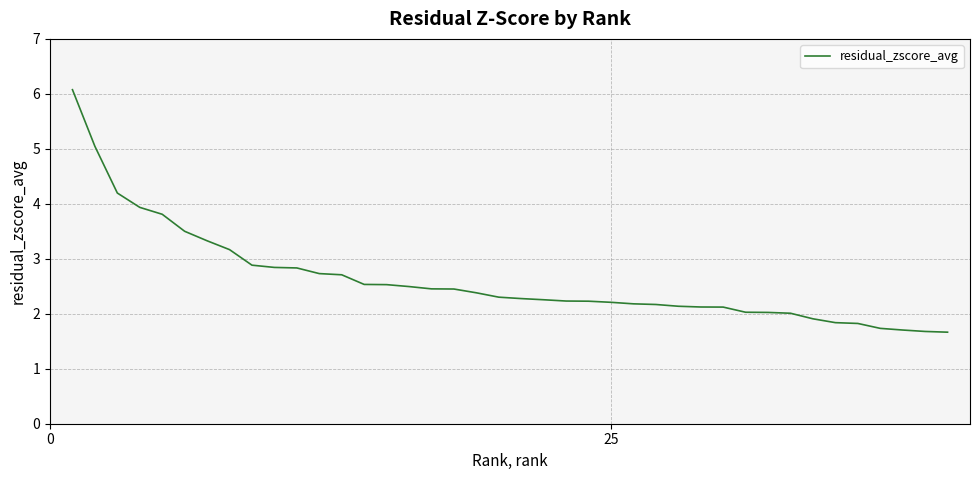

What is the minimum value shown in the chart?

1.7